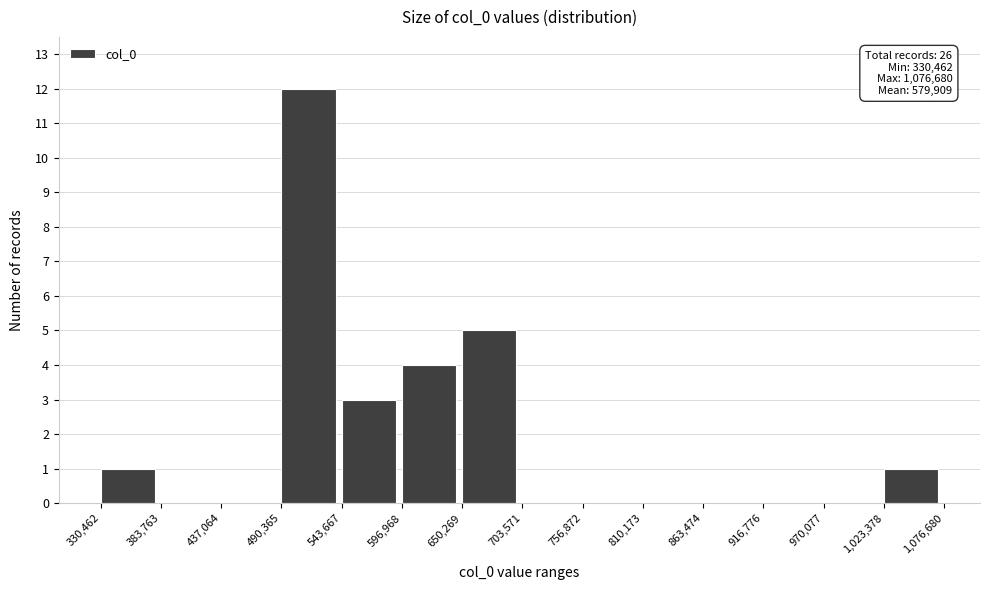

Which range on the x-axis has the tallest bar?

490,365 to 543,667